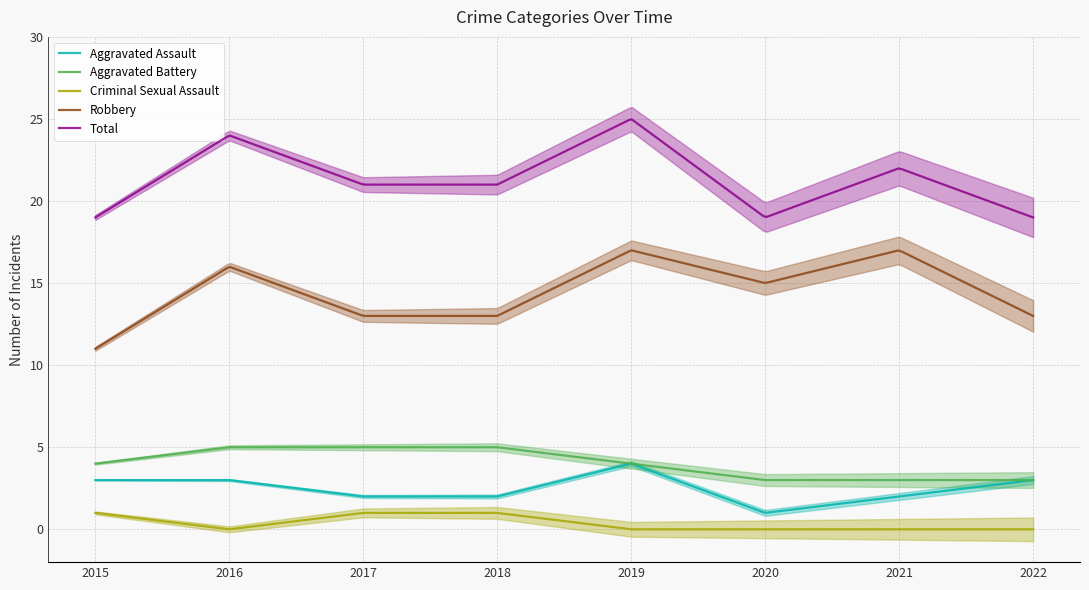

True or false: Criminal Sexual Assault and Aggravated Assault cross at least once.

False